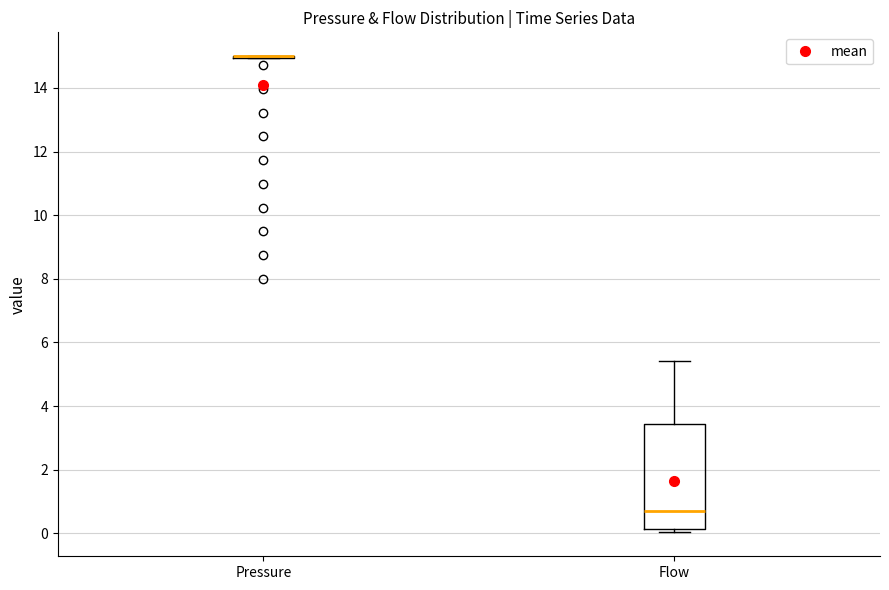

Reading left to right, read every box against the y-axis: the position of its median line, the range the box covers, and the ends of its whiskers. The values are not printed on the chart, so give them approximately, as read against the axis.

Pressure: box collapsed to a line at 15.0, whiskers 15.0 to 15.0
Flow: median 0.8, box 0.2 to 3.4, whiskers 0.0 to 5.4